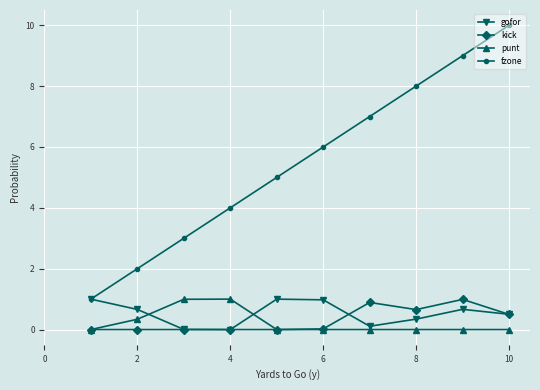

Which series has the widest spread of values?

fzone